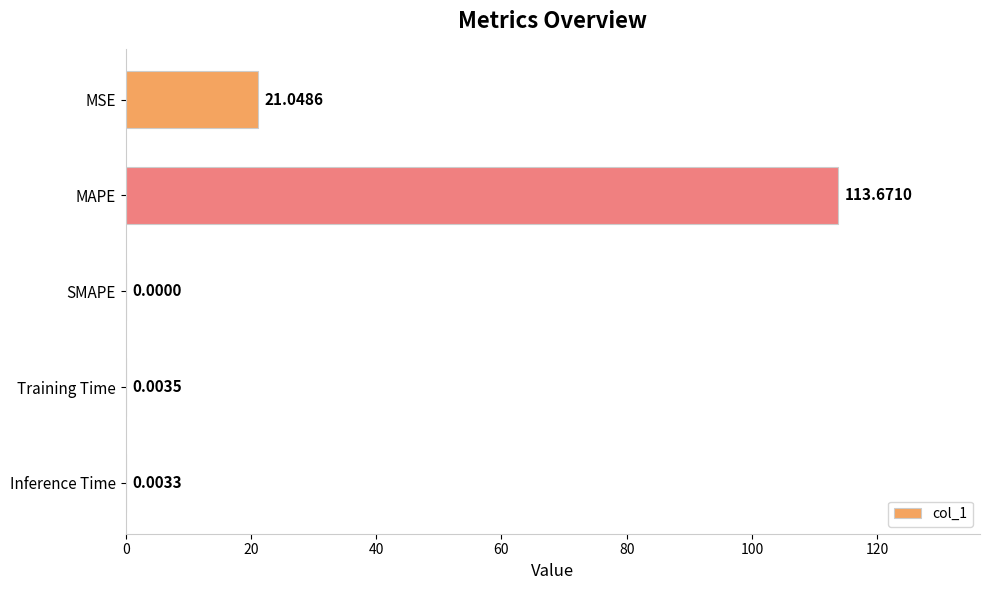

Which has a higher value, Training Time or MSE?

MSE